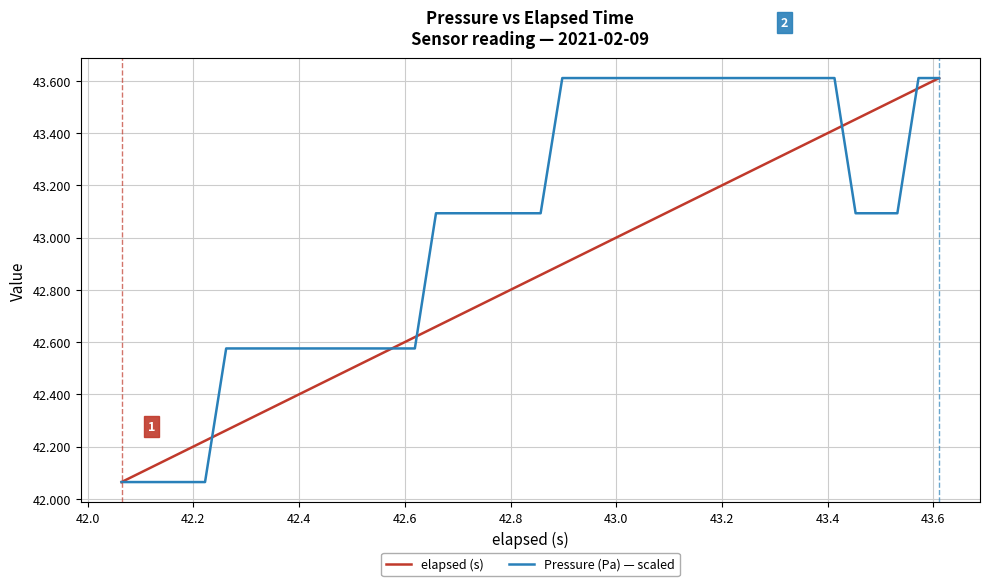

Which series has the largest total across all categories?

Pressure (Pa) — scaled